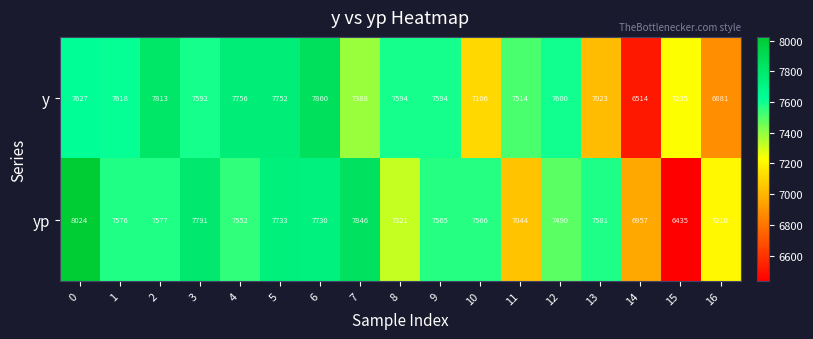

What is the greatest value displayed?

8024